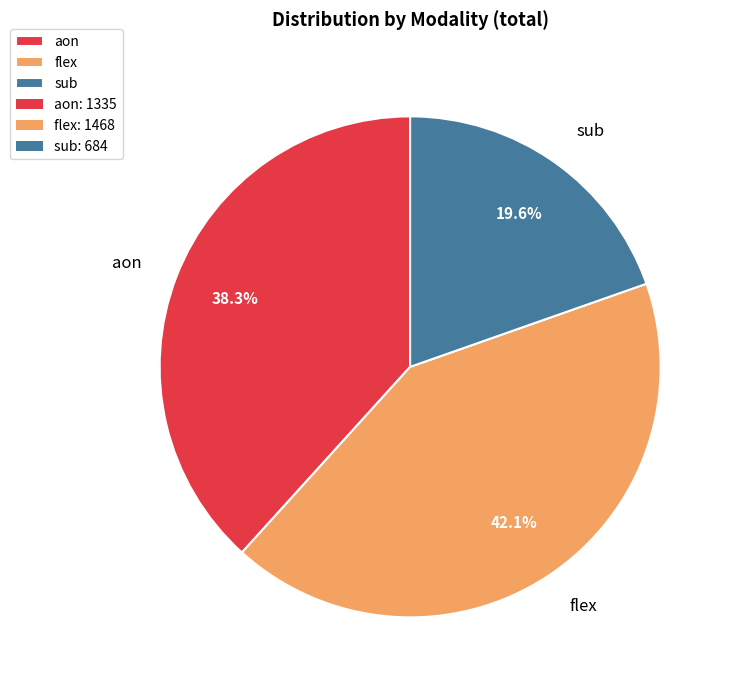

Which category has the smallest portion of the pie?

sub